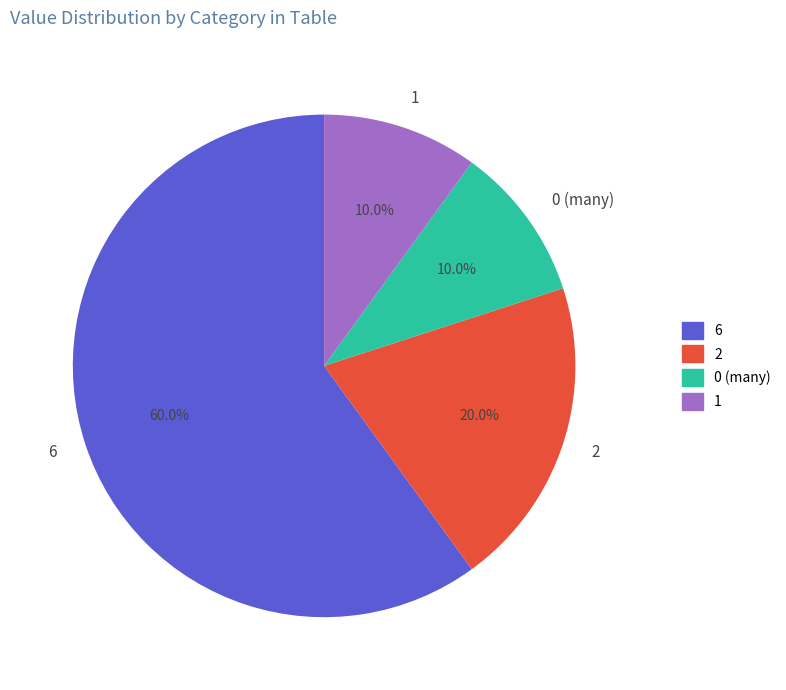

Is the sum of 0 (many) and 2 greater than half?

No